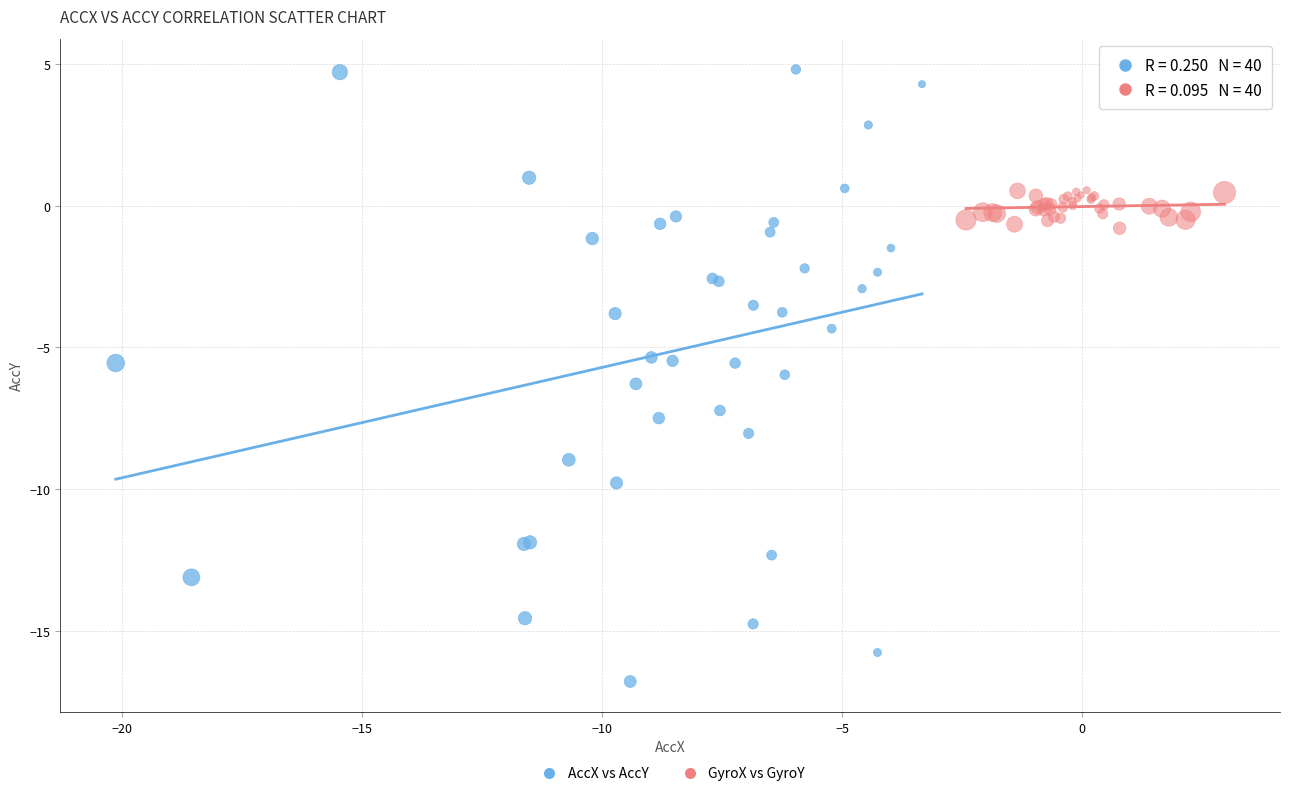

What are all the series names shown in the legend?

AccX vs AccY, GyroX vs GyroY